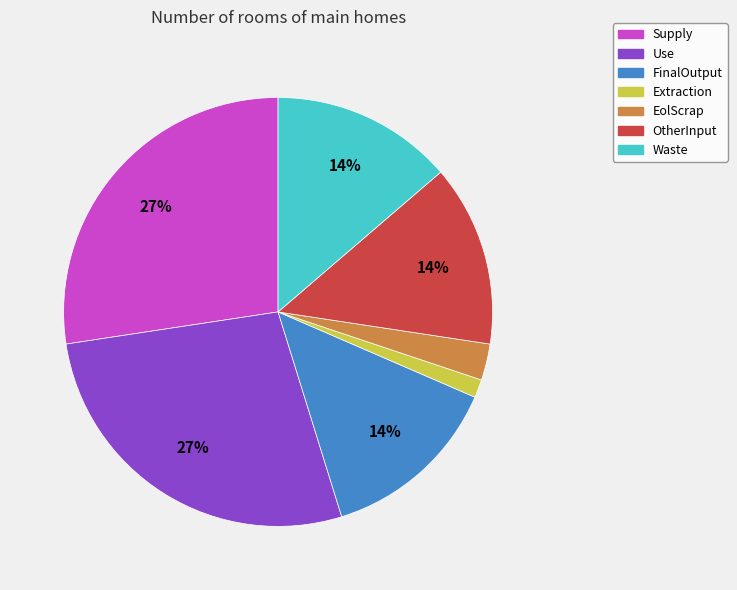

How many segments does this pie chart have?

7